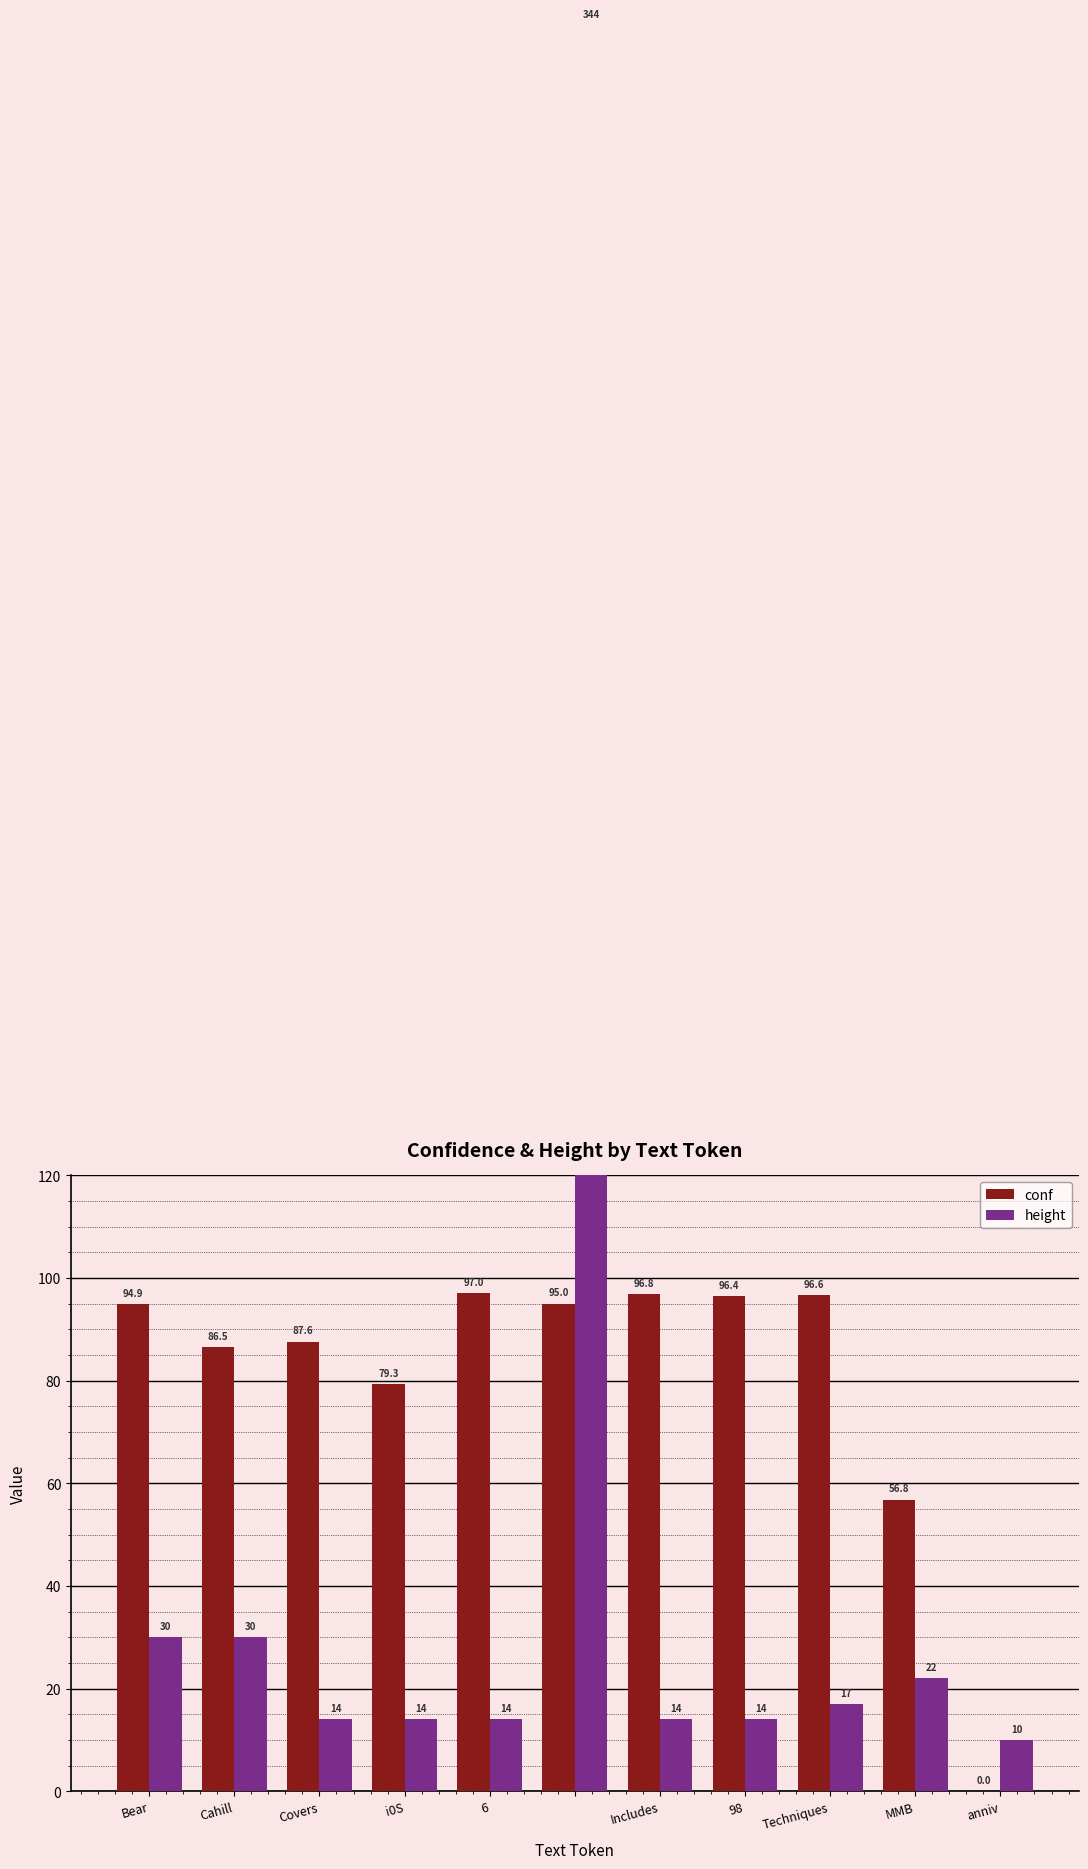

What is the value of the height bar at the 6th from the left?

344.0